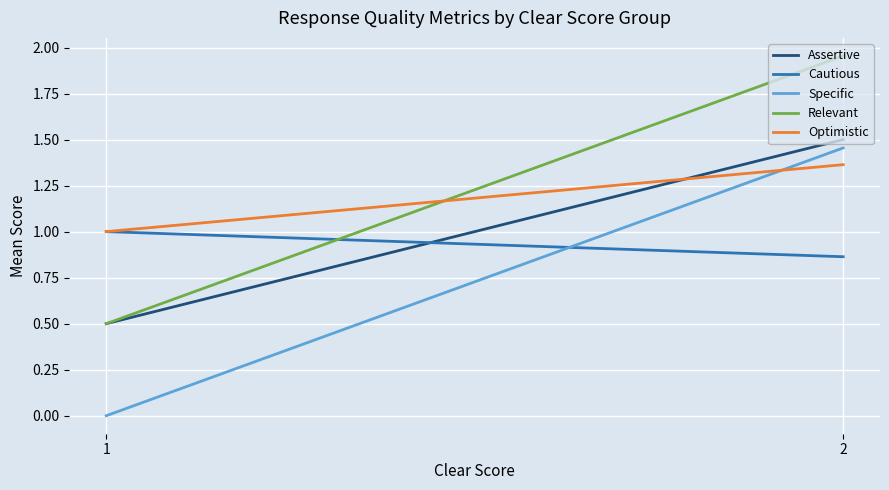

List the series in order of their peak value, lowest first.

Cautious, Optimistic, Specific, Assertive, Relevant